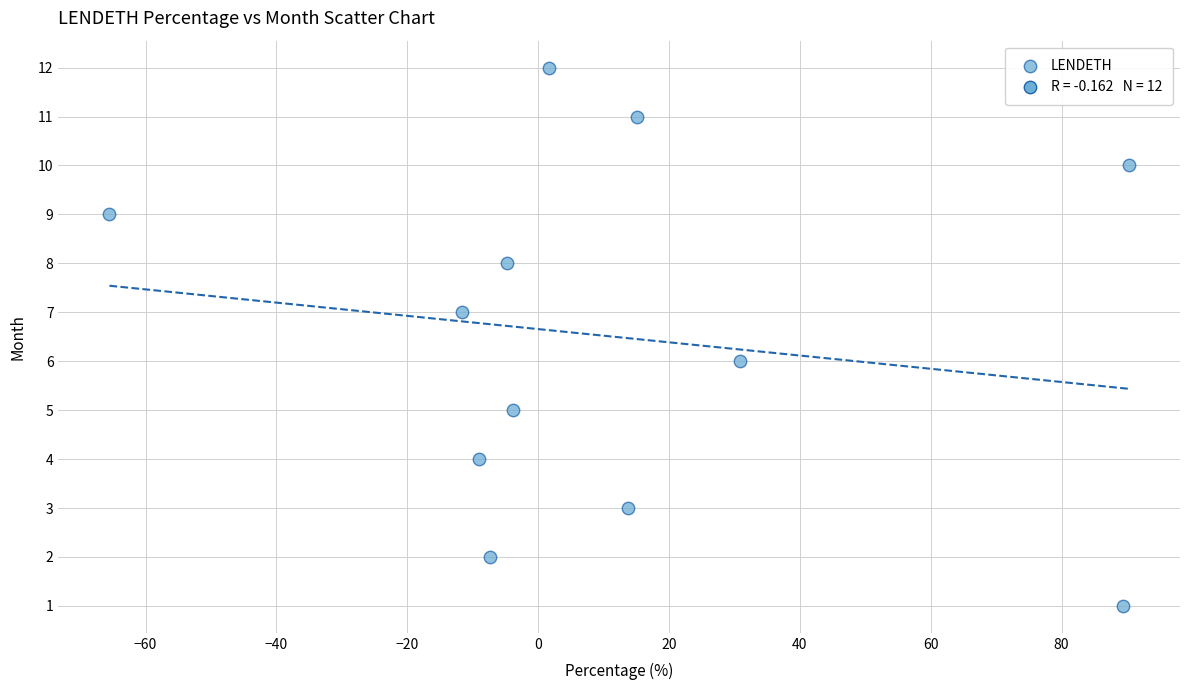

What is the range of Y values (max minus min)?

11